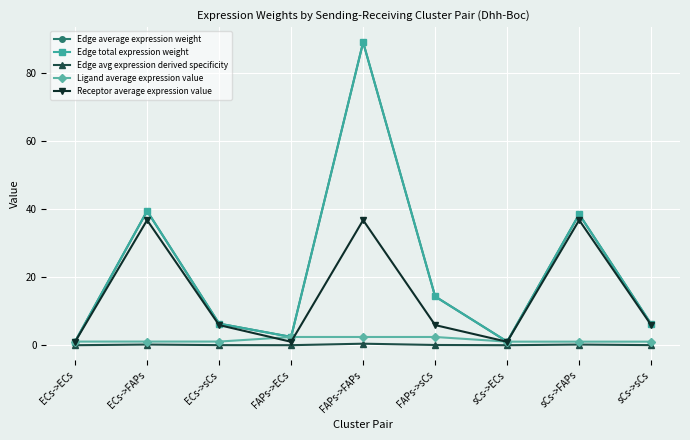

Which series has the widest spread of values?

Edge average expression weight